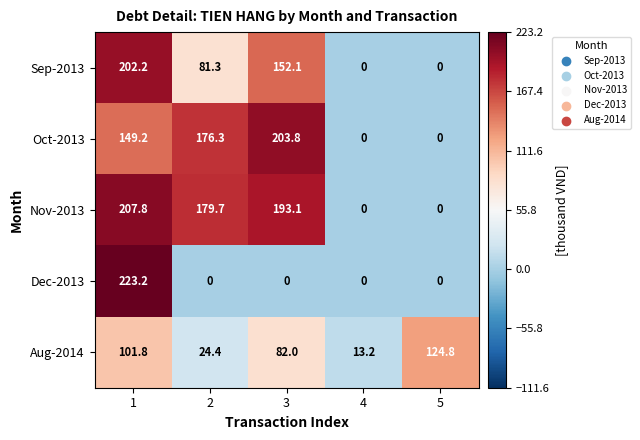

What is the average value of the Aug-2014 series?

69.2